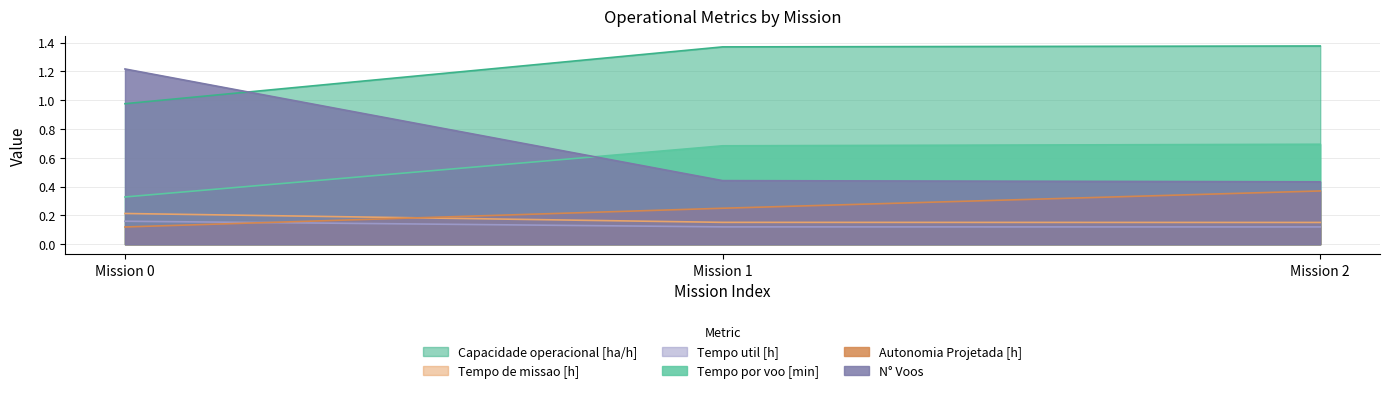

At which label does Capacidade operacional [ha/h] first exceed 1?

Mission 1